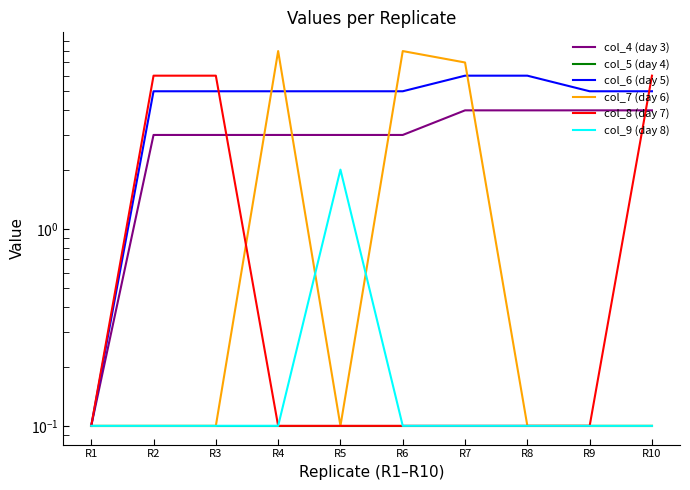

What is the value of the col_6 (day 5) point at the 9th from the left?

5.0